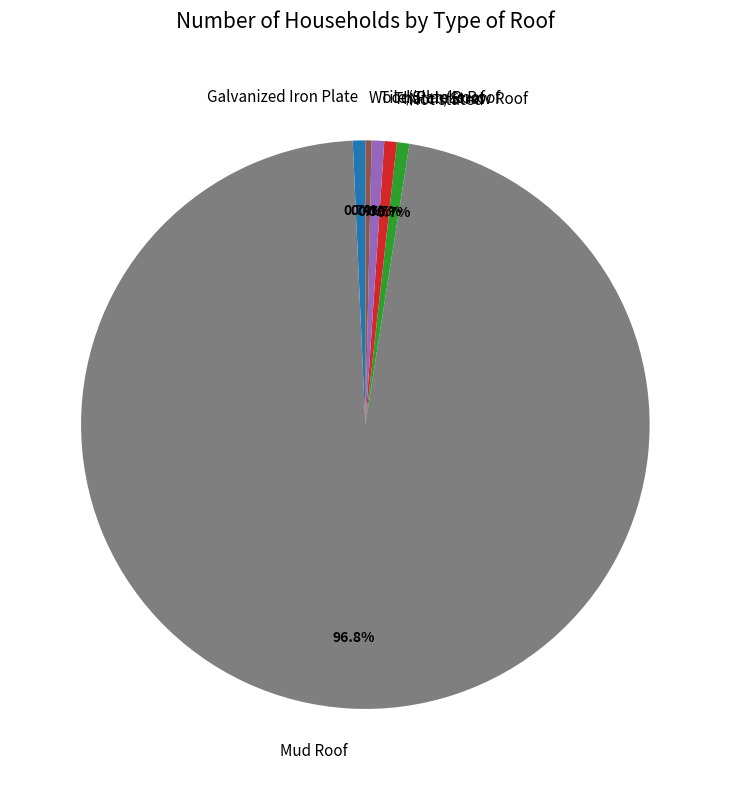

Is there any slice that represents more than half of the pie?

Yes